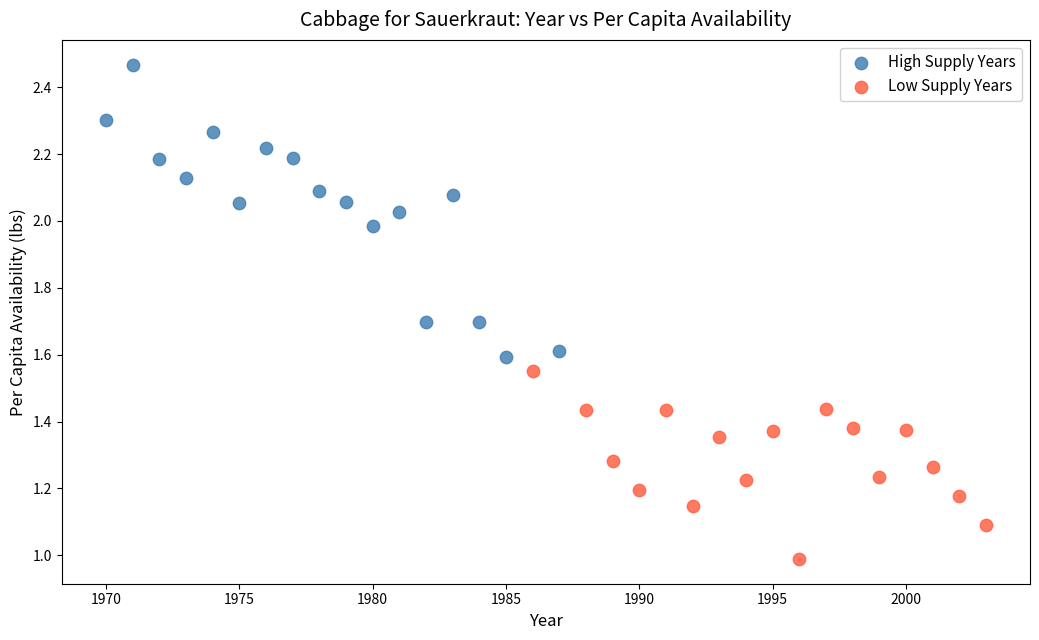

Which series contains the highest Y value?

High Supply Years